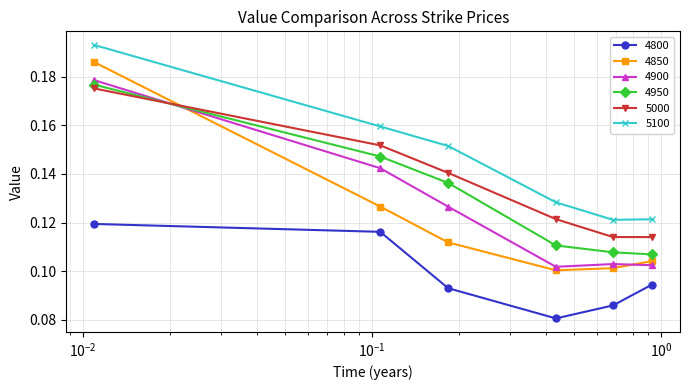

True or false: 4950 has more than 1 interior local peaks.

False